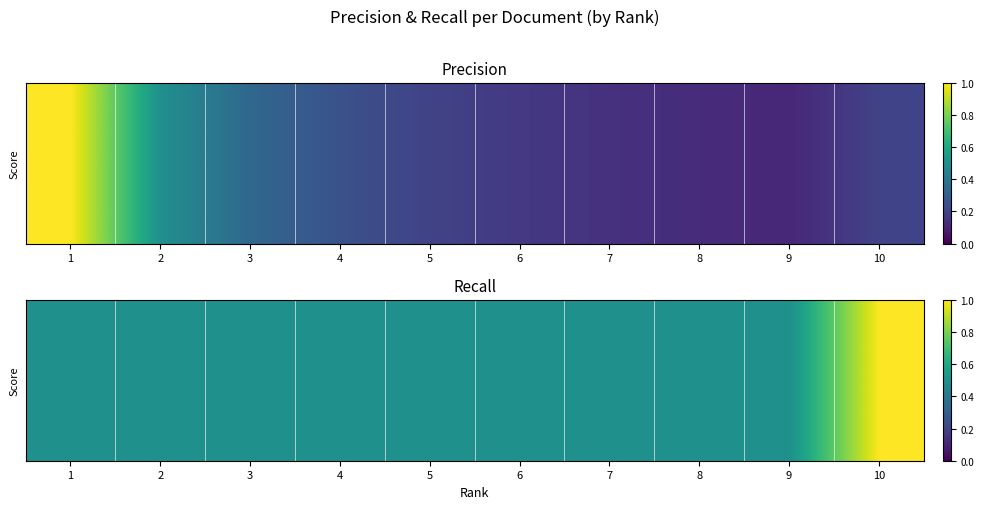

How many categories are shown in the chart?

10